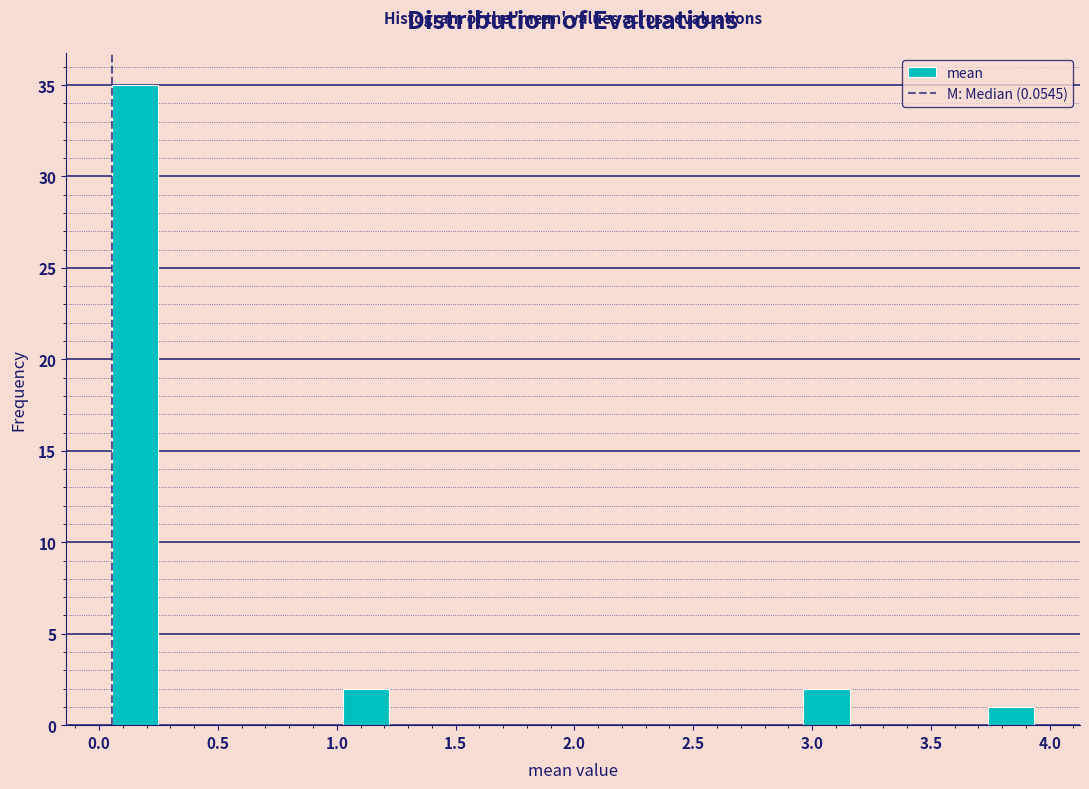

Read against the x-axis, roughly where is the centre of the tallest bar?

0.15